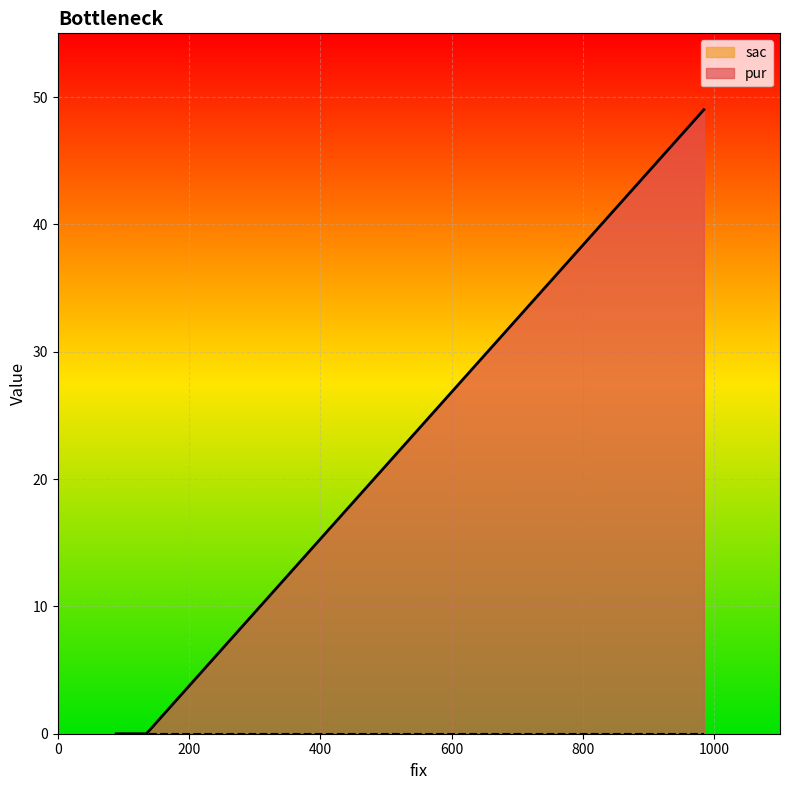

Reading right to left, transcribe all the data shown in this chart.

pur: 89=0	135=0	984=49
sac: 89=0	135=0	984=0